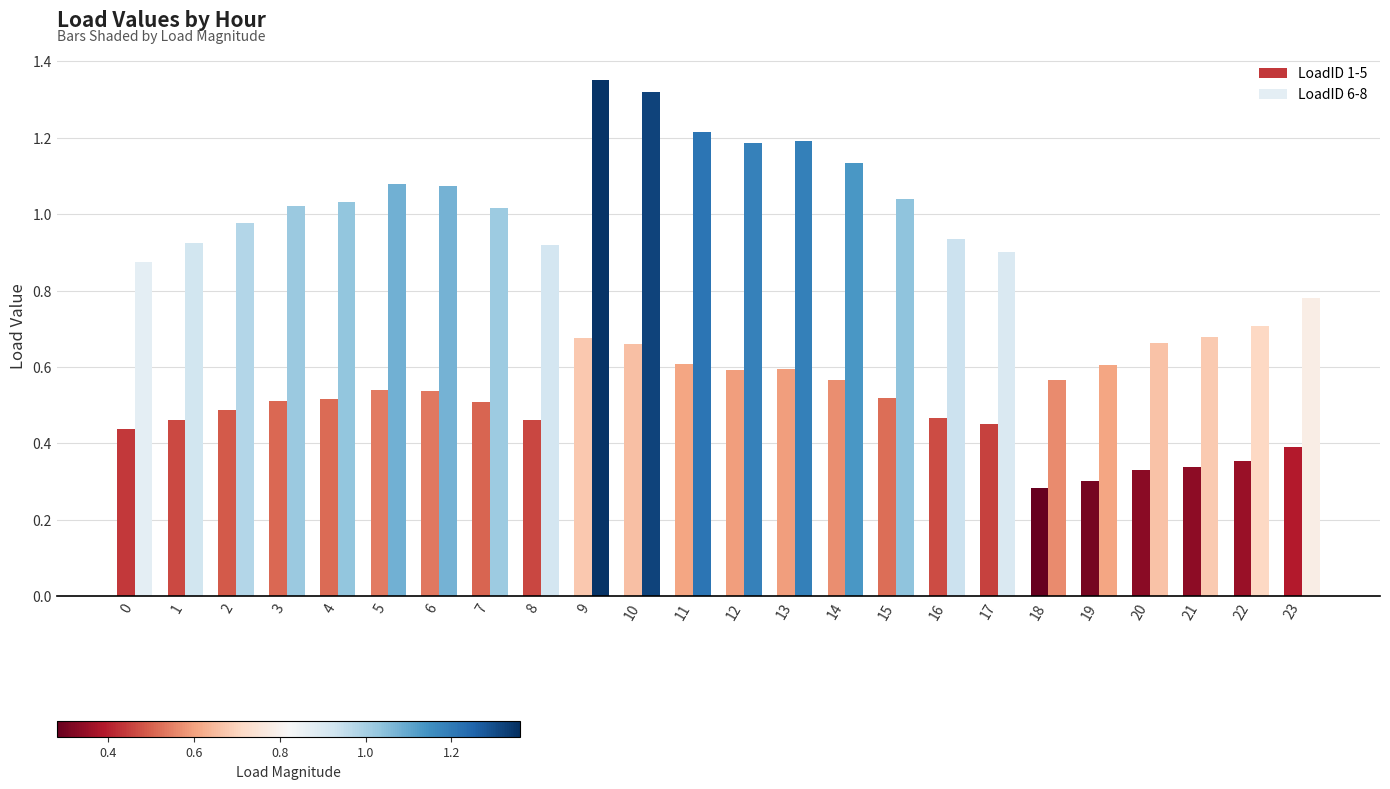

Reading left to right, what are all the values shown in this chart?

LoadID 1-5: 0.4	0.5	0.5	0.5	0.5	0.5	0.5	0.5	0.5	0.7	0.7	0.6	0.6	0.6	0.6	0.5	0.5	0.5	0.3	0.3	0.3	0.3	0.4	0.4
LoadID 6-8: 0.9	0.9	1.0	1.0	1.0	1.1	1.1	1.0	0.9	1.4	1.3	1.2	1.2	1.2	1.1	1.0	0.9	0.9	0.6	0.6	0.7	0.7	0.7	0.8